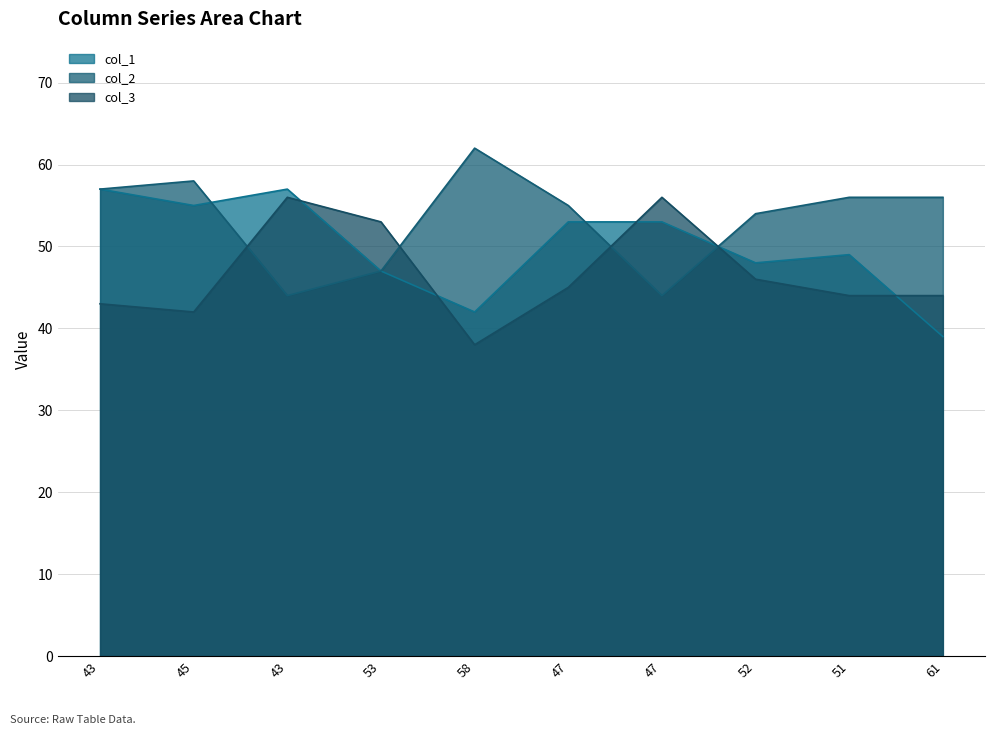

Reading left to right, extract all data points from this chart.

col_1: 43=57	45=55	43=57	53=47	58=42	47=53	47=53	52=48	51=49	61=39
col_2: 43=57	45=58	43=44	53=47	58=62	47=55	47=44	52=54	51=56	61=56
col_3: 43=43	45=42	43=56	53=53	58=38	47=45	47=56	52=46	51=44	61=44